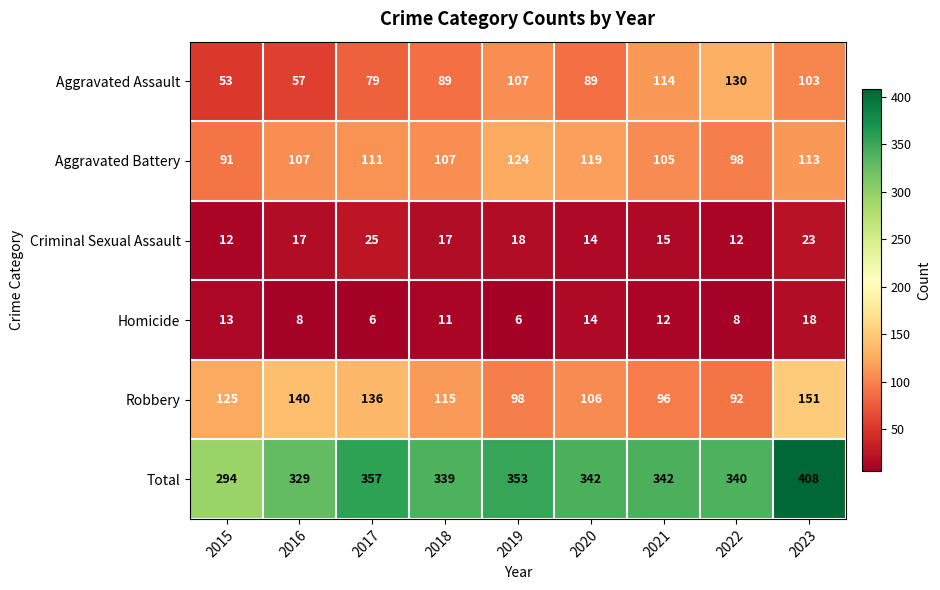

Which series has the widest spread of values?

Total